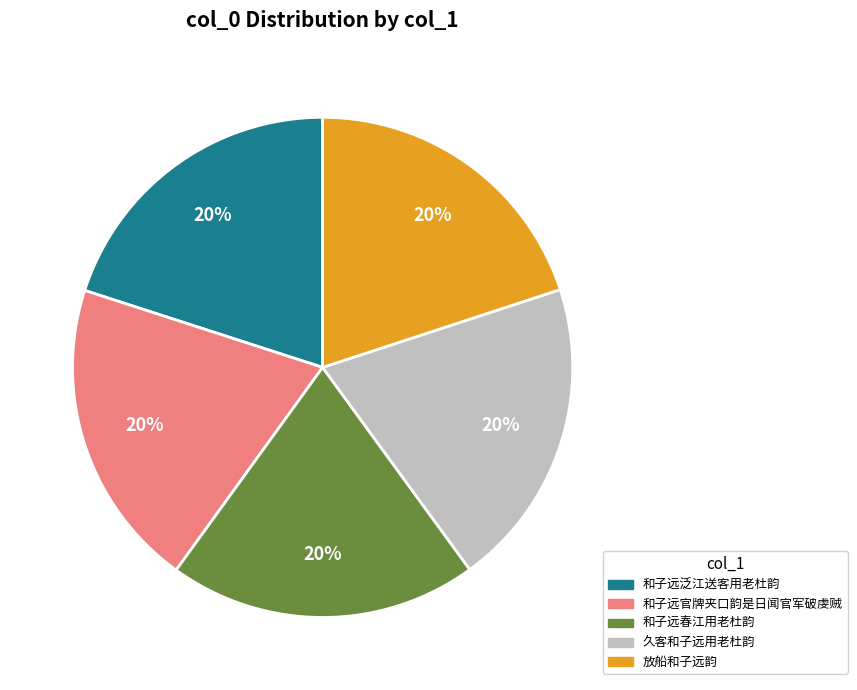

What is the ratio of the value at 久客和子远用老杜韵 to the value at 和子远泛江送客用老杜韵?

1.0